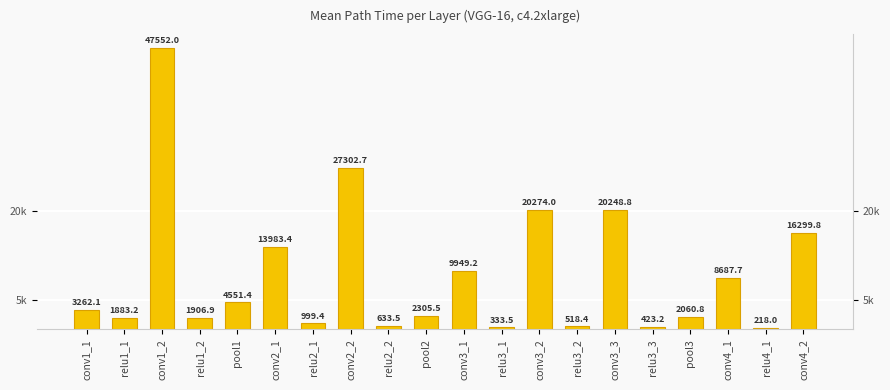

What is the difference between the values at relu3_3 and relu1_1?

1460.0